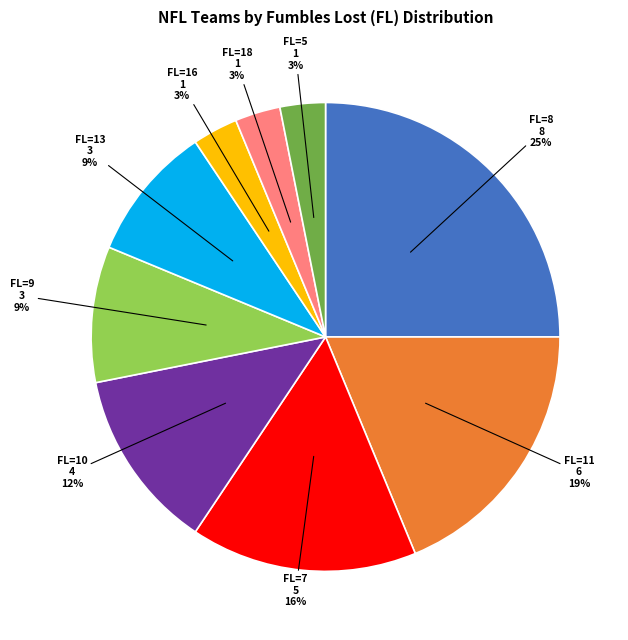

Does any single category account for the majority?

No